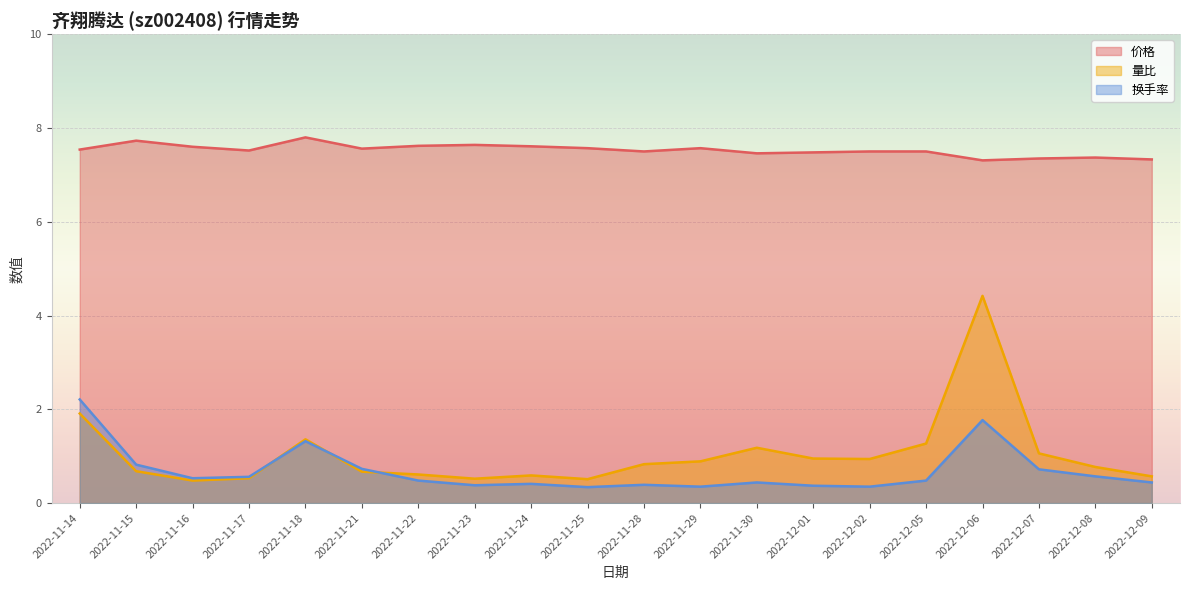

At which category does the chart reach its peak across all series?

2022-11-18